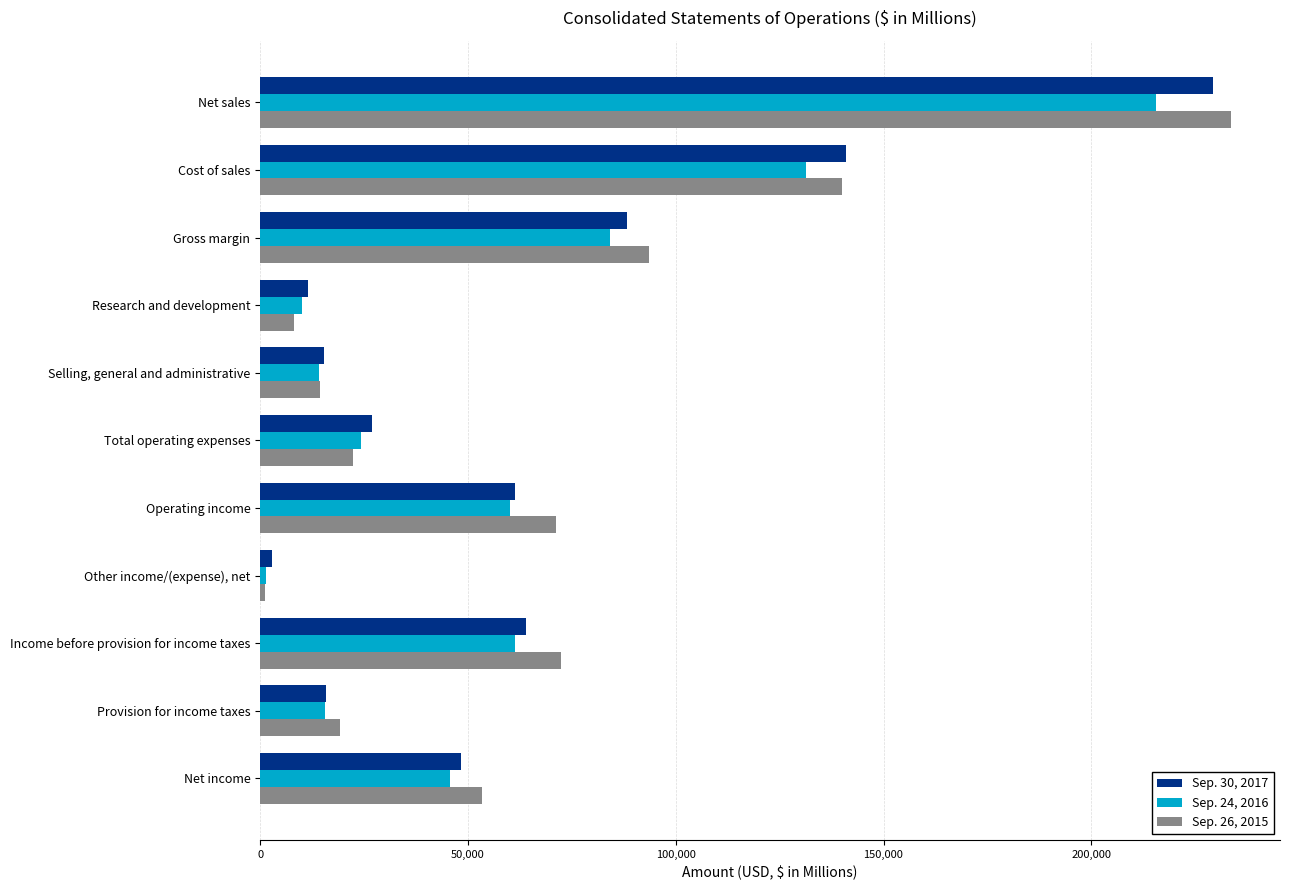

Between Research and development and Income before provision for income taxes, which series saw the biggest shift?

Sep. 26, 2015